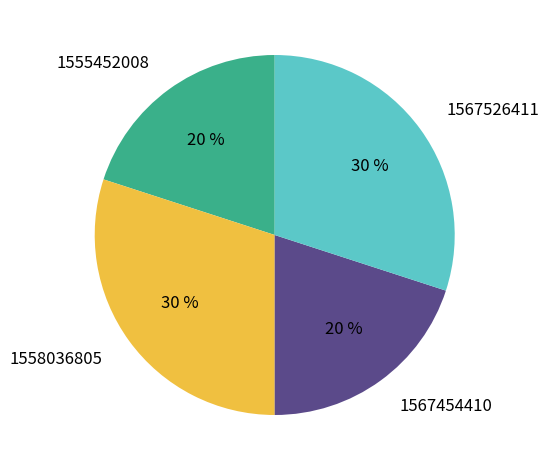

Combined, do 1555452008 and 1567454410 account for over 50%?

No